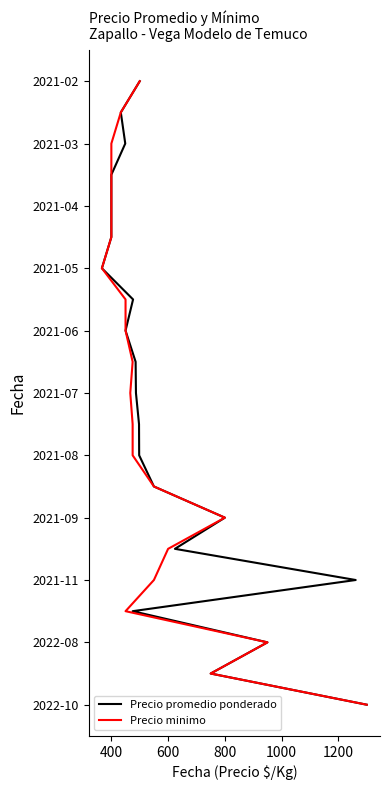

True or false: Precio minimo and Precio promedio ponderado cross at least once.

False